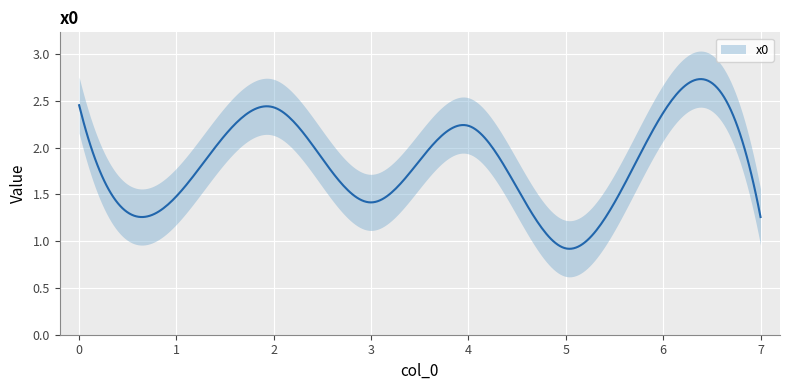

At which category does the chart reach its minimum across all series?

5